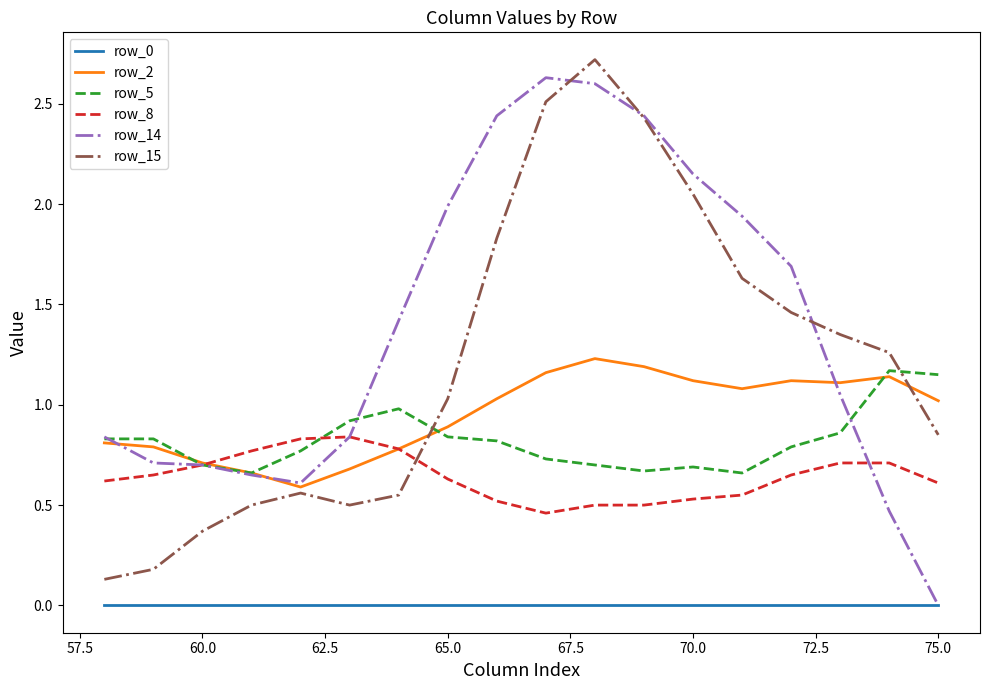

True or false: row_2 and row_0 intersect in this chart.

False